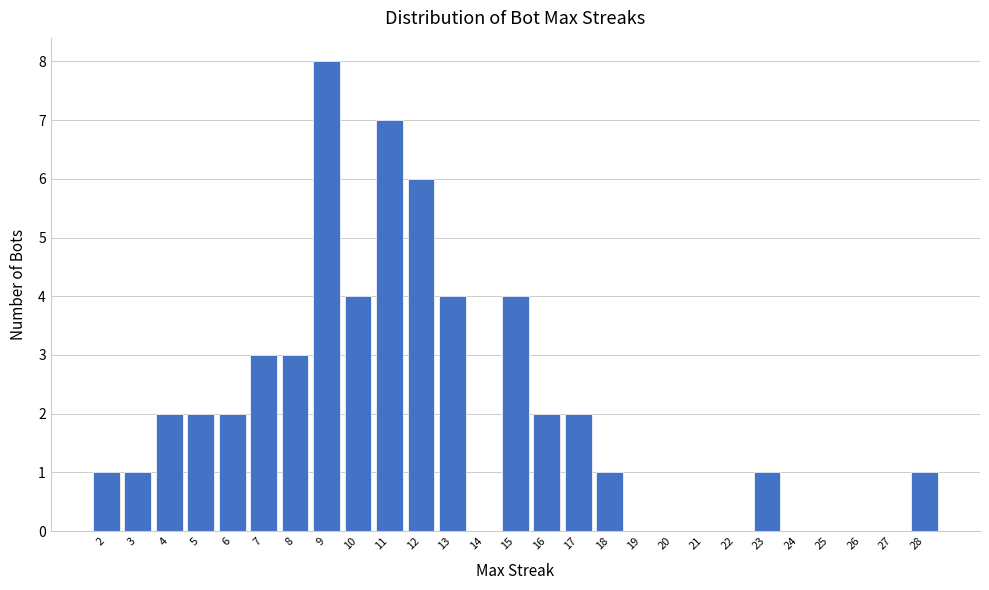

Reading left to right, transcribe this chart: for each bar, give the range it covers on the x-axis and its height. The values are not printed on the chart, so give them approximately, as read against the axis.

1.5 to 2.5: 1
2.5 to 3.5: 1
3.5 to 4.5: 2
4.5 to 5.5: 2
5.5 to 6.5: 2
6.5 to 7.5: 3
7.5 to 8.5: 3
8.5 to 9.5: 8
9.5 to 10.5: 4
10.5 to 11.5: 7
11.5 to 12.5: 6
12.5 to 13.5: 4
13.5 to 14.5: 0
14.5 to 15.5: 4
15.5 to 16.5: 2
16.5 to 17.5: 2
17.5 to 18.5: 1
18.5 to 19.5: 0
19.5 to 20.5: 0
20.5 to 21.5: 0
21.5 to 22.5: 0
22.5 to 23.5: 1
23.5 to 24.5: 0
24.5 to 25.5: 0
25.5 to 26.5: 0
26.5 to 27.5: 0
27.5 to 28.5: 1